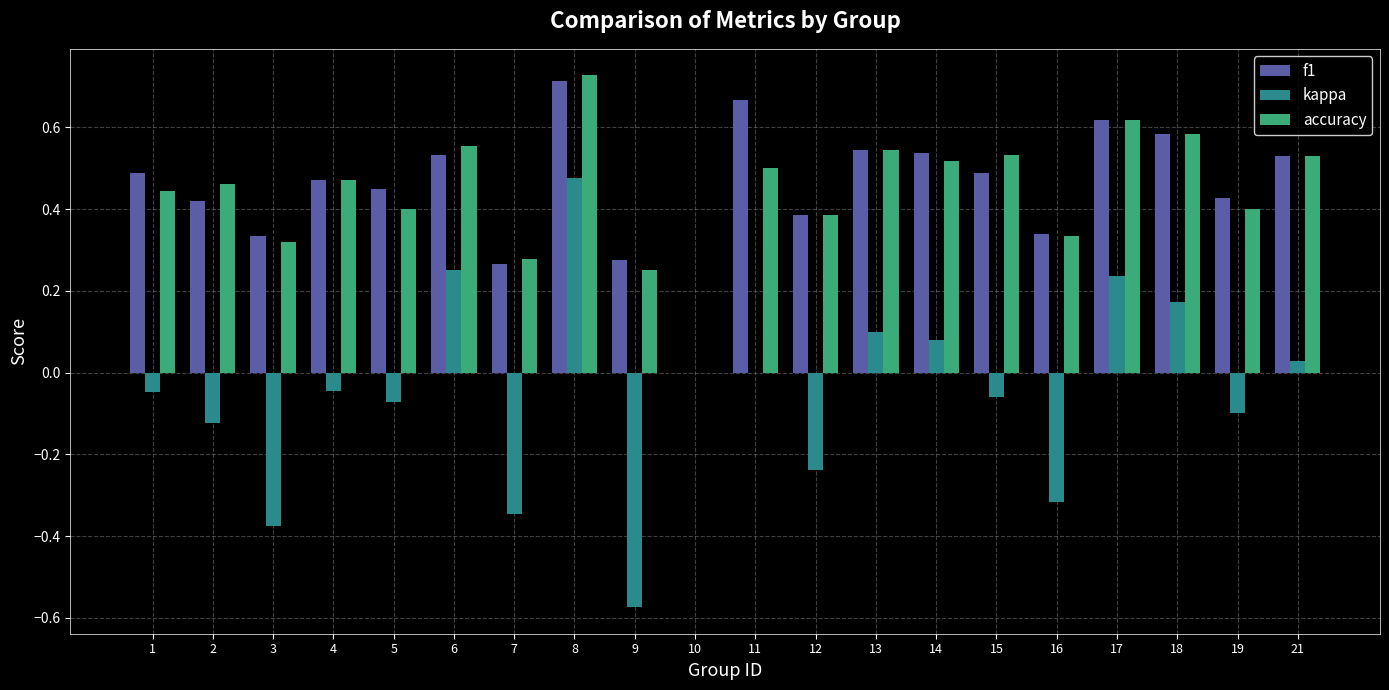

How many series are shown in this chart?

3